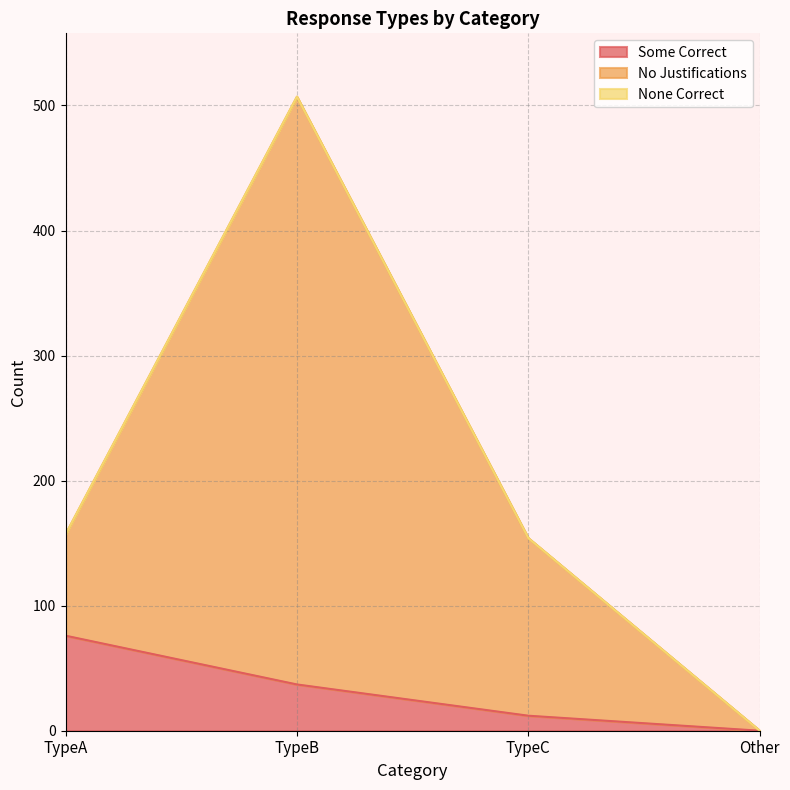

How many lines are shown in the chart?

3